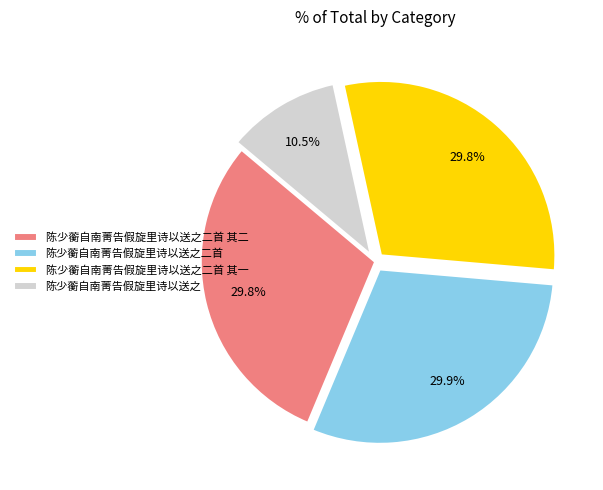

Which category has the smallest portion of the pie?

陈少蘅自南菁告假旋里诗以送之